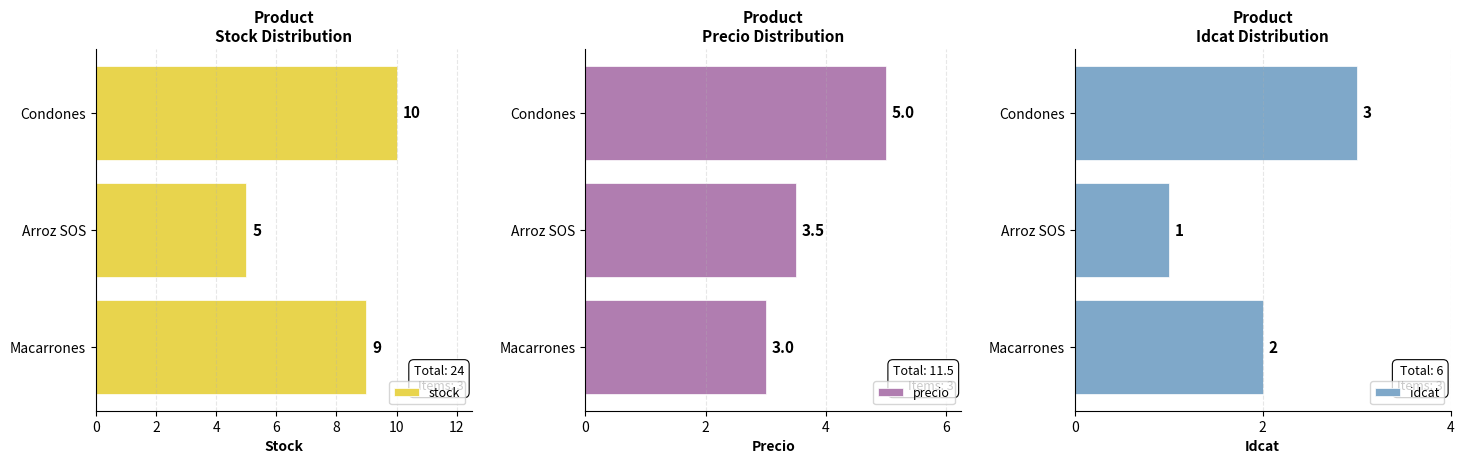

Reading right to left, what are all the values shown in this chart?

stock: 10.0	5.0	9.0
precio: 5.0	3.5	3.0
idcat: 3.0	1.0	2.0